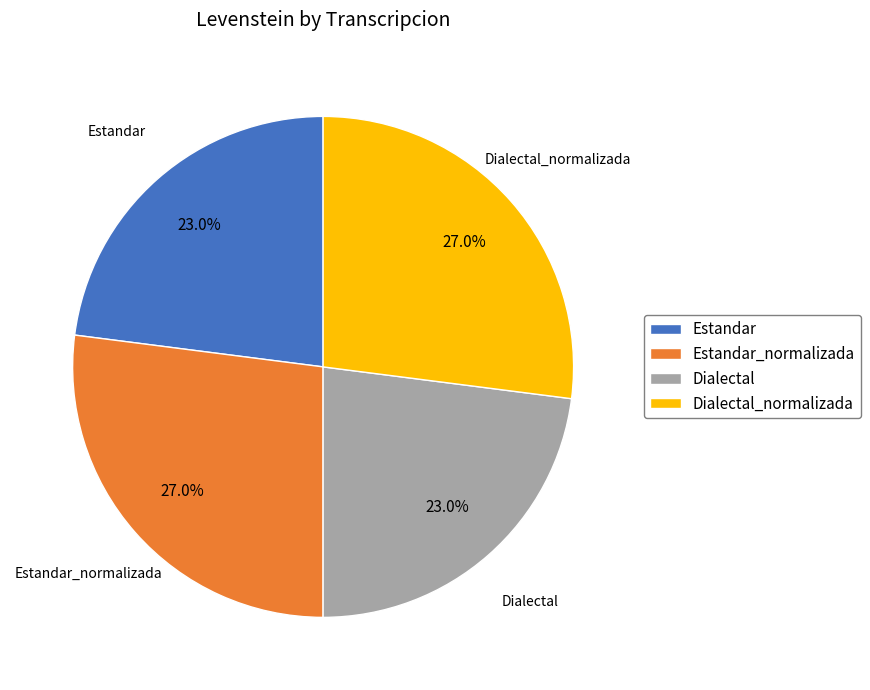

What percentage is the Dialectal slice, to the nearest percent?

23%